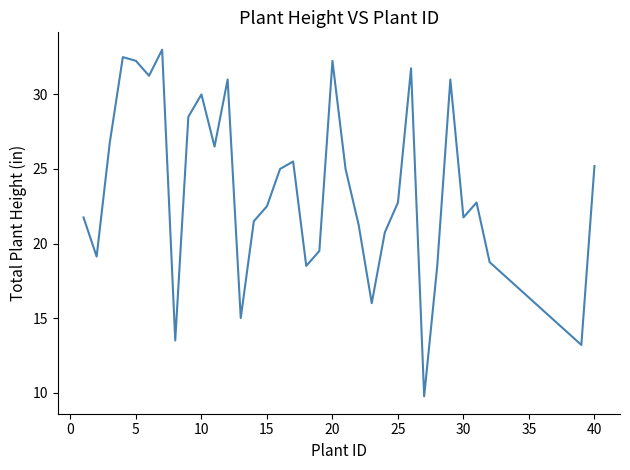

Does the chart display data point markers on the line(s)?

No